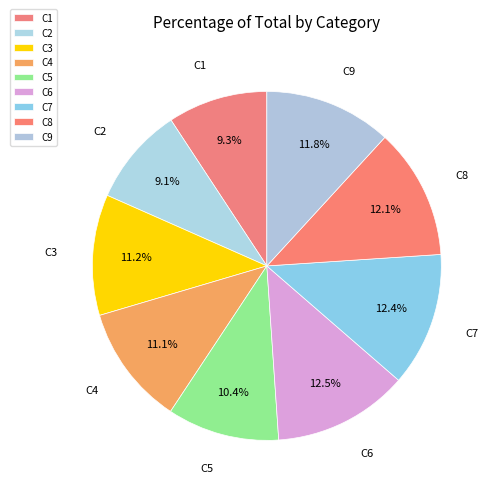

What percentage is NOT represented by C9?

88.2%